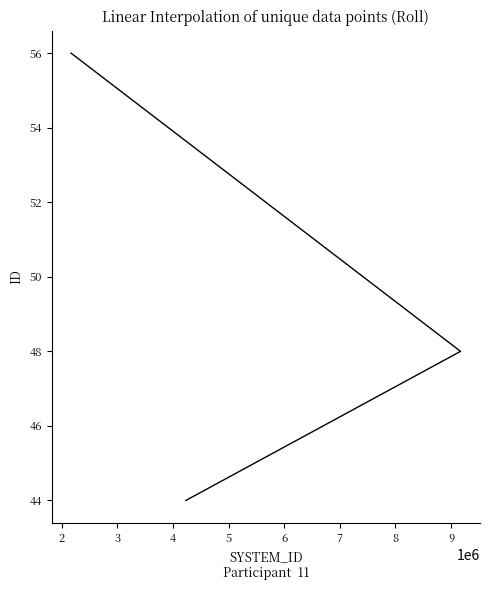

Where does the data first go above 48?

3